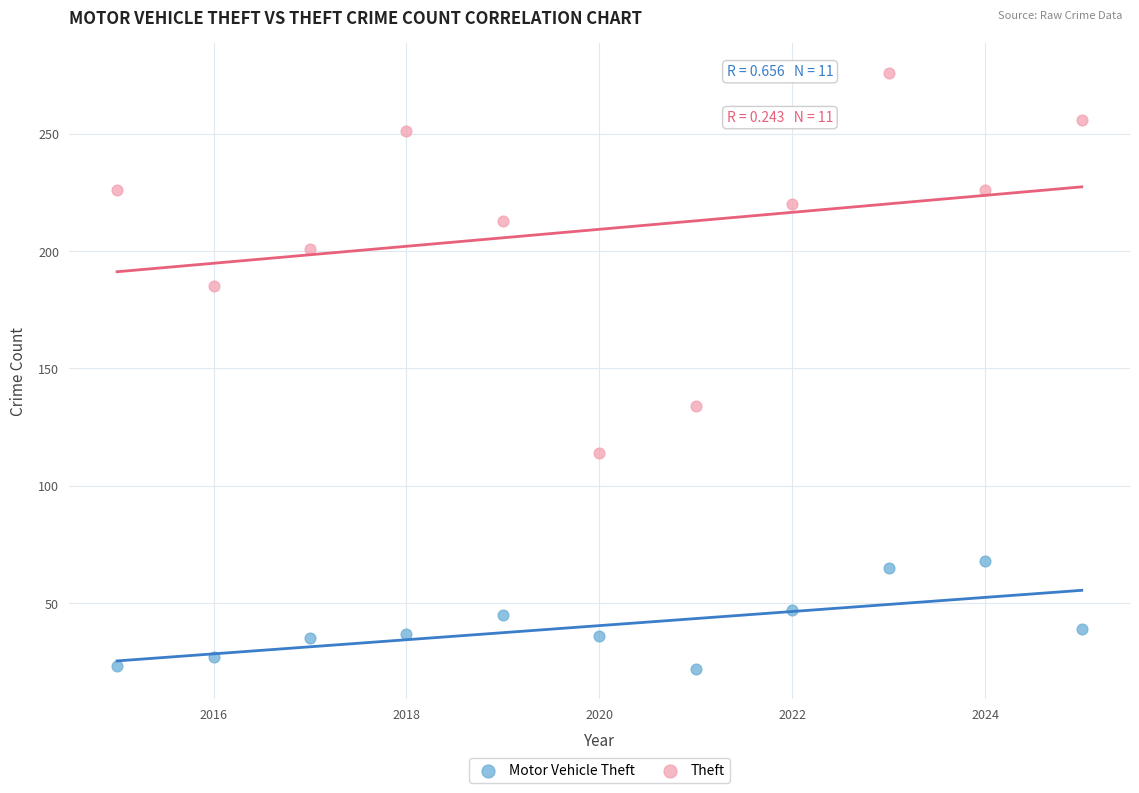

Which series has the largest Y range (max minus min)?

Theft